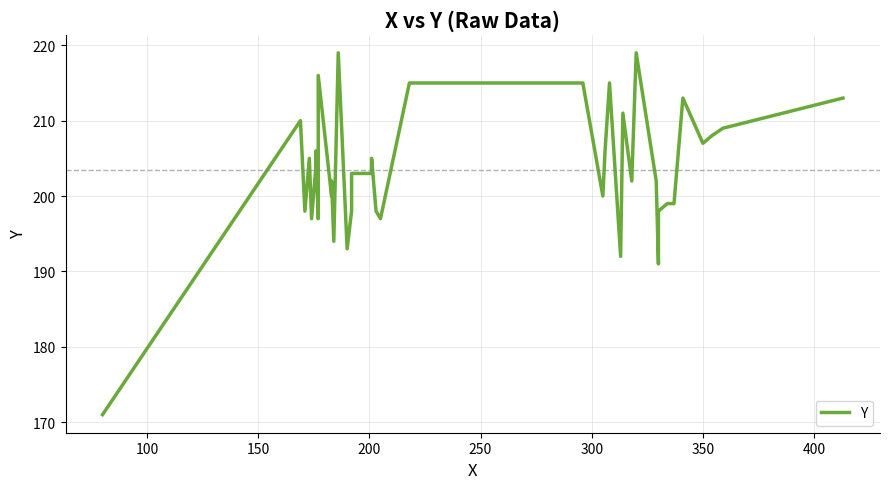

The chart shows a value of 46 at 13. True or false?

False